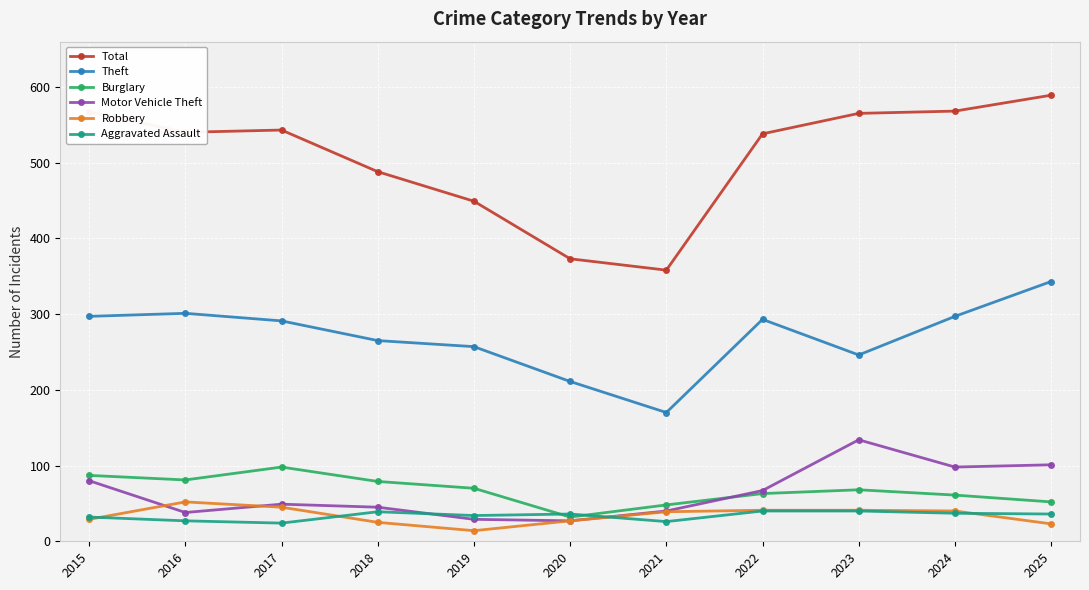

What is the average value of the Burglary series?

67